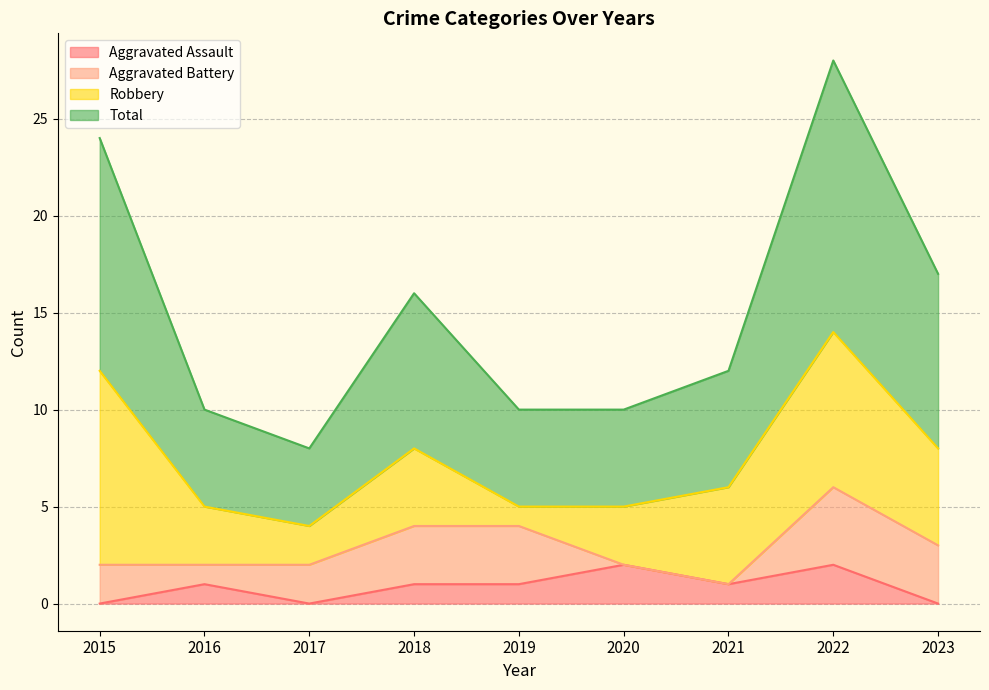

What is the difference between the maximum and second lowest values in the Aggravated Assault series?

2